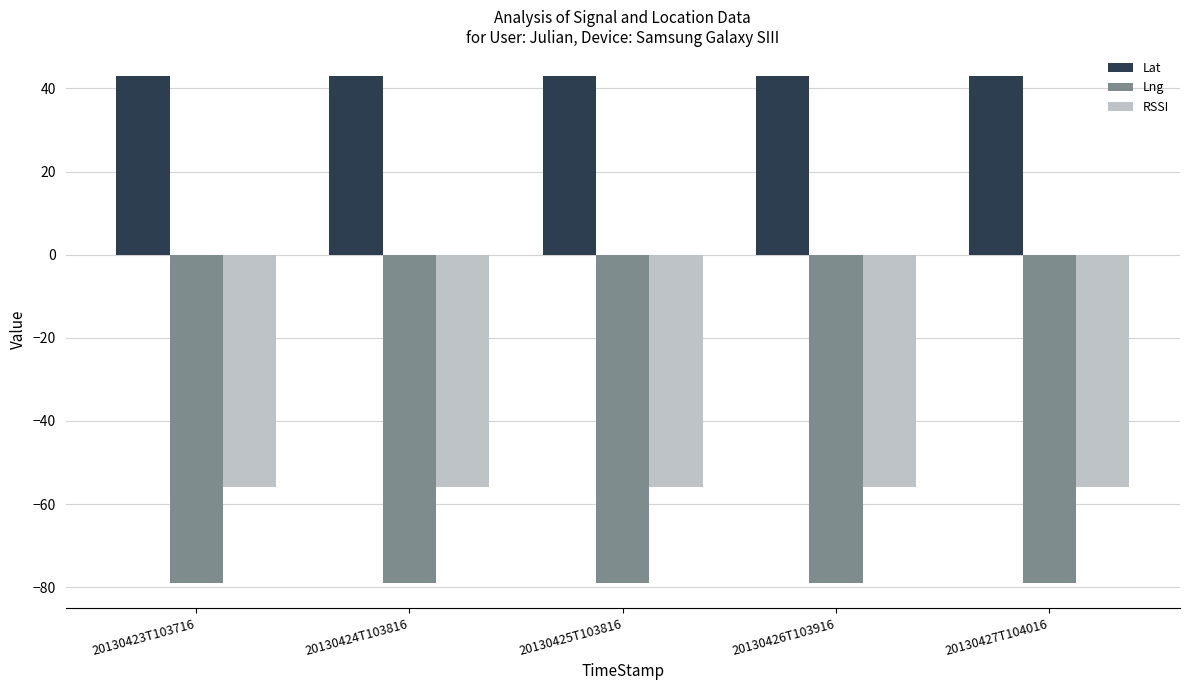

How many distinct data groups are displayed?

3